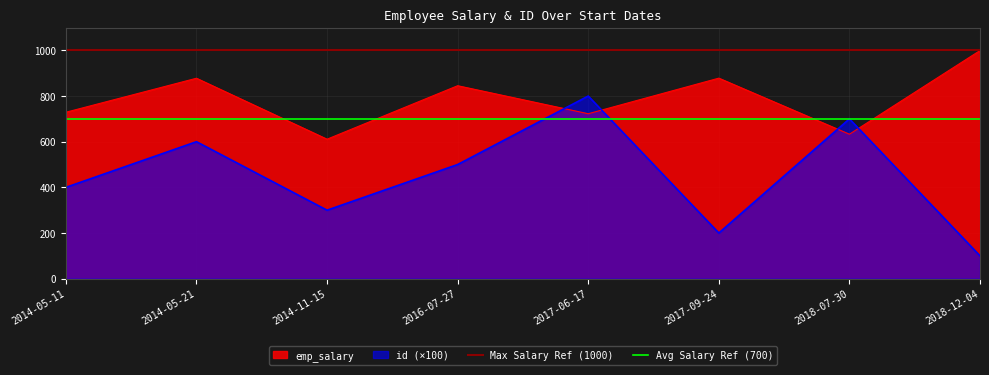

Rank the categories by id (×100) value from lowest to highest.

2018-12-04, 2017-09-24, 2014-11-15, 2014-05-11, 2016-07-27, 2014-05-21, 2018-07-30, 2017-06-17